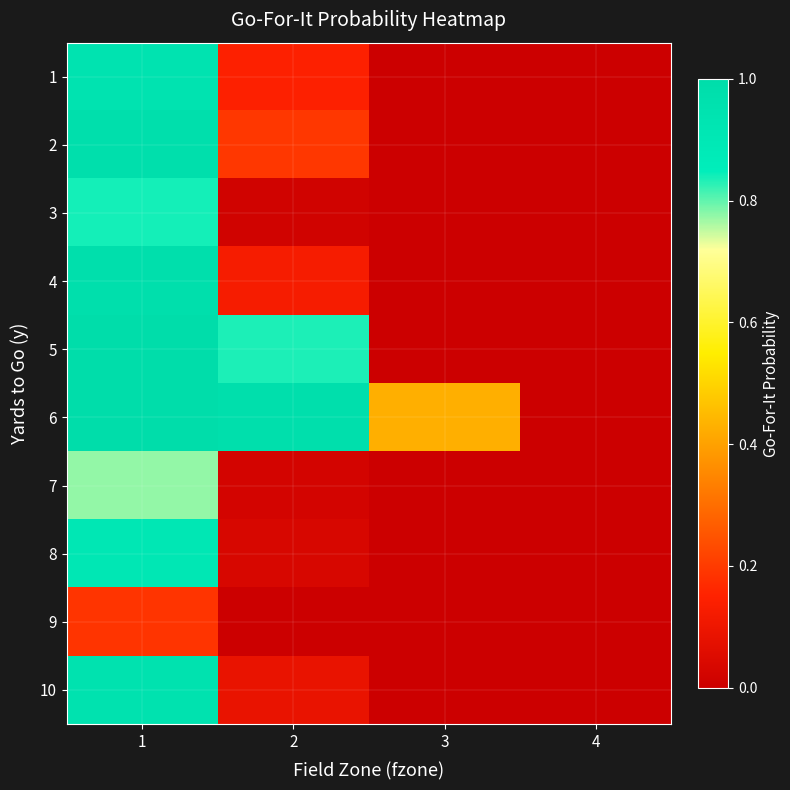

Reading left to right, list all the values displayed in this chart.

1: 1=0.9	2=0.1	3=0.0	4=0.0
2: 1=1.0	2=0.2	3=0.0	4=0.0
3: 1=0.8	2=0.0	3=0.0	4=0.0
4: 1=1.0	2=0.1	3=0.0	4=0.0
5: 1=1.0	2=0.8	3=0.0	4=0.0
6: 1=1.0	2=1.0	3=0.4	4=0.0
7: 1=0.8	2=0.0	3=0.0	4=0.0
8: 1=0.9	2=0.0	3=0.0	4=0.0
9: 1=0.2	2=0.0	3=0.0	4=0.0
10: 1=0.9	2=0.1	3=0.0	4=0.0